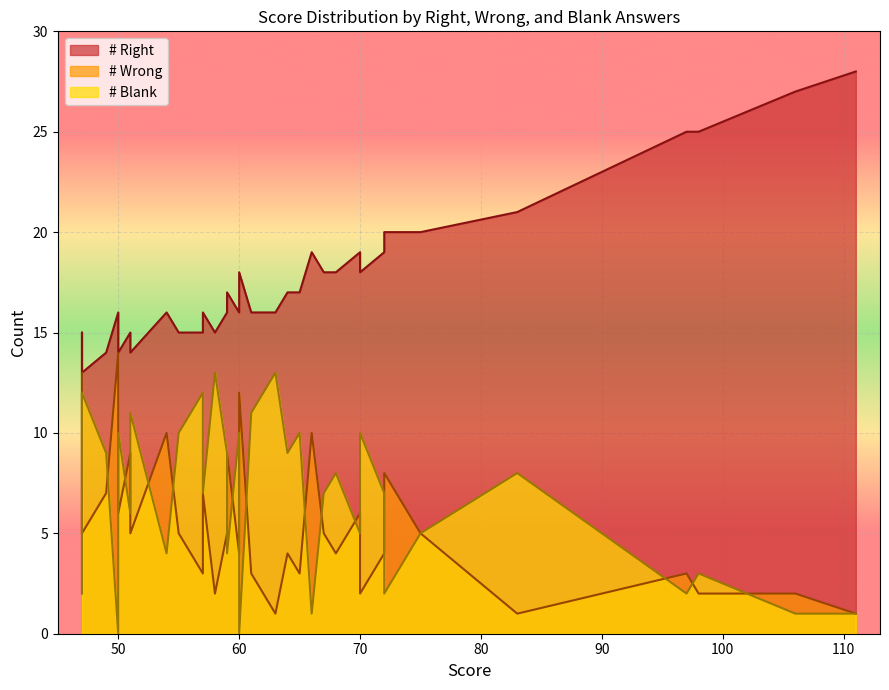

What is the value of the # Wrong point at the 19th from the left?

3